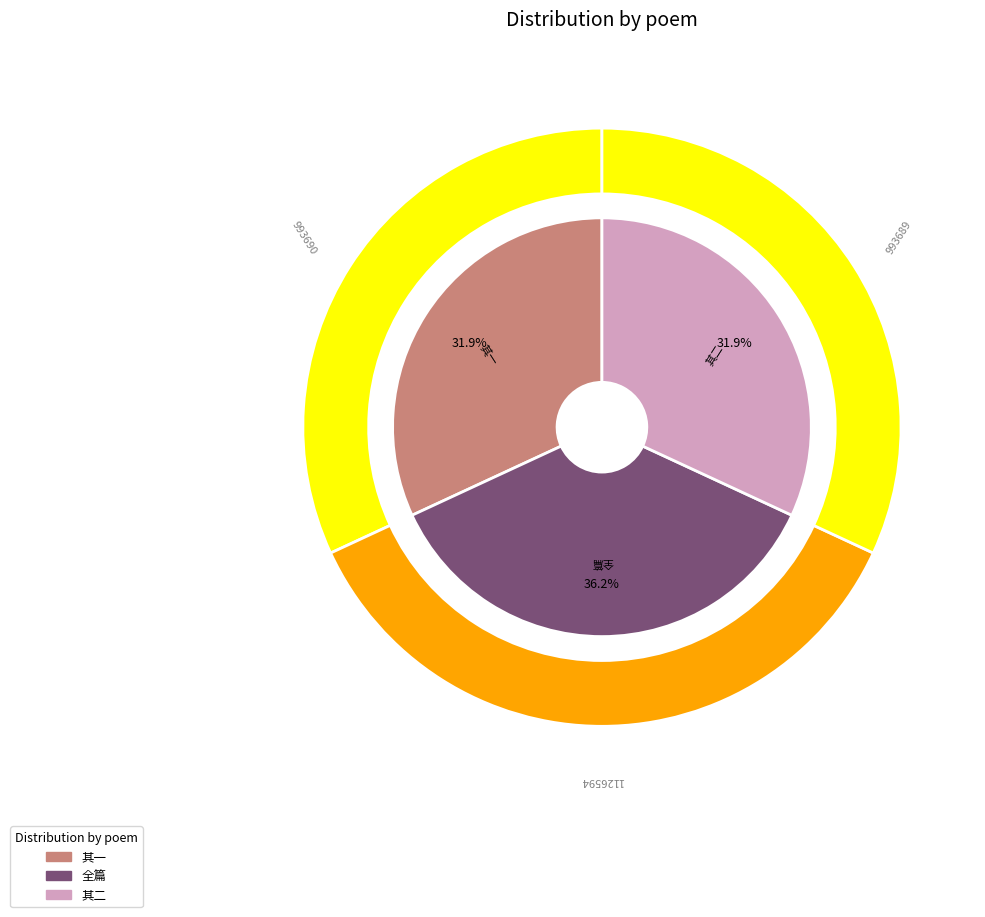

Rank the categories by value from lowest to highest.

张王臣自湖南官满趋朝舟过白沙和惠资福二诗末章见及次韵 其二, 张王臣自湖南官满趋朝舟过白沙和惠资福二诗末章见及次韵 其一, 张王臣自湖南官满趋朝舟过白沙和惠资福二诗末章见及次韵